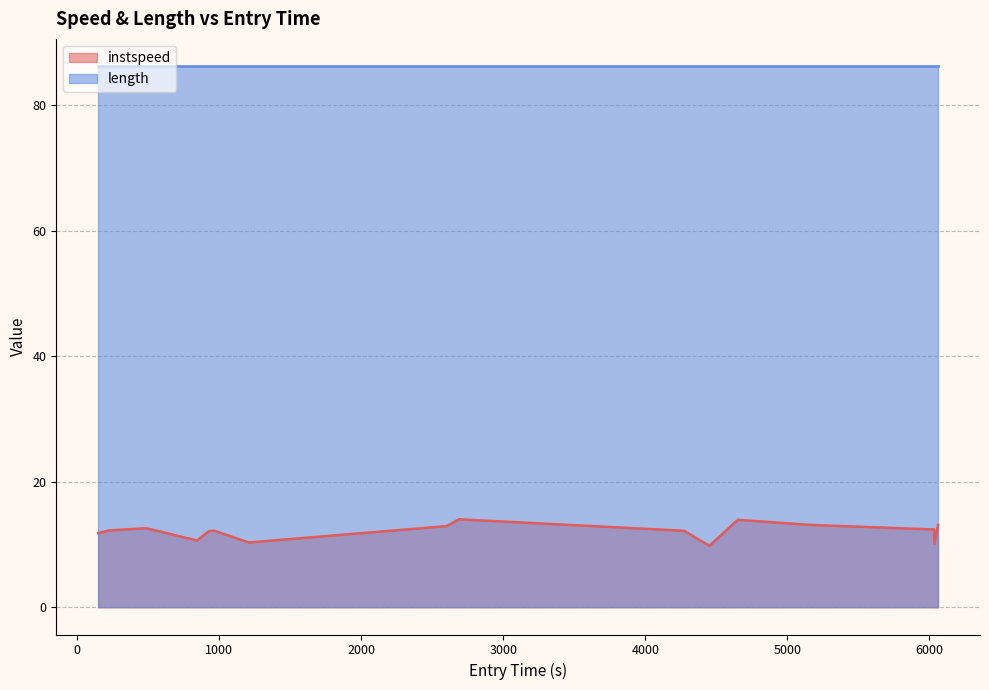

What is the difference between the maximum and second lowest values?

3.9